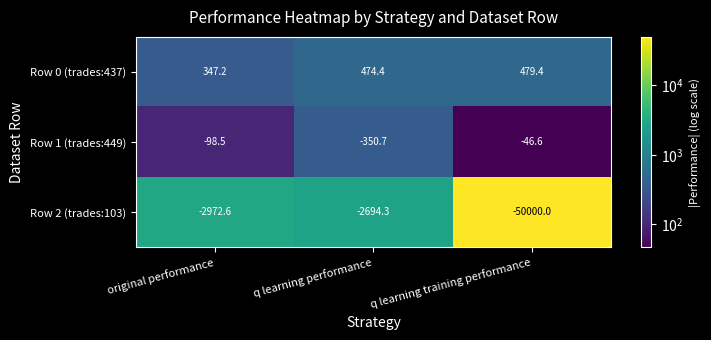

Rank the series by their maximum value, from lowest to highest.

Row 2 (trades:103), Row 1 (trades:449), Row 0 (trades:437)